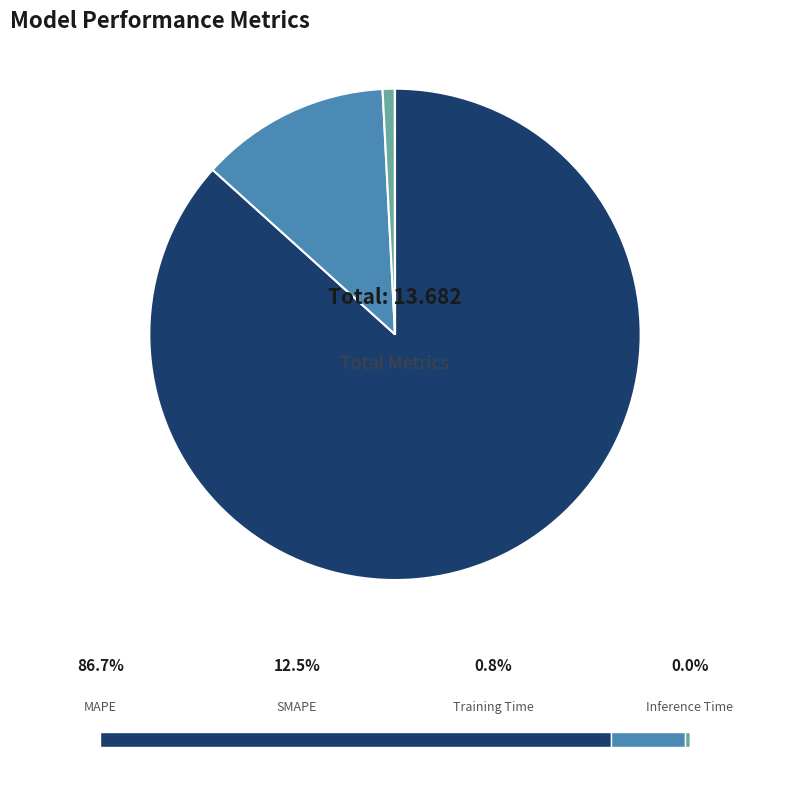

How many segments does this pie chart have?

4